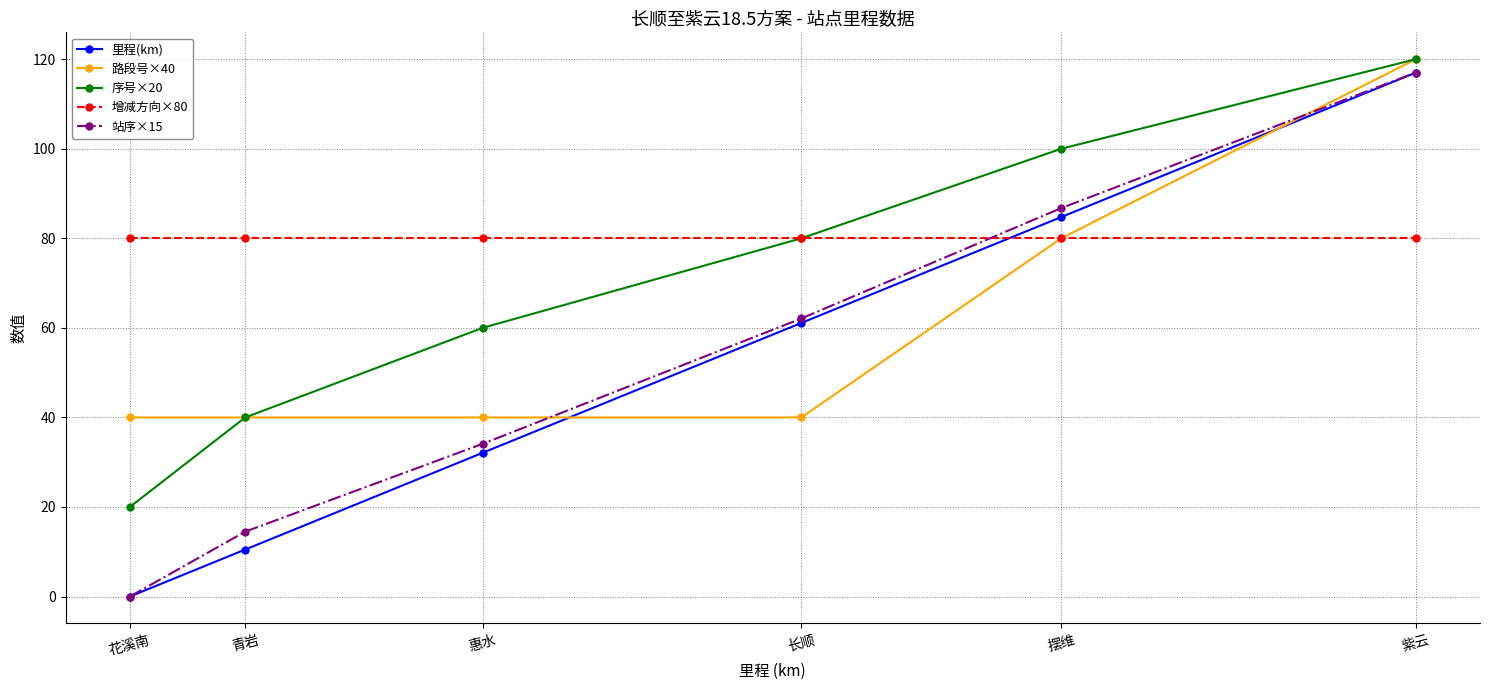

What is the value of the 序号×20 point at the 1st from the left?

20.0